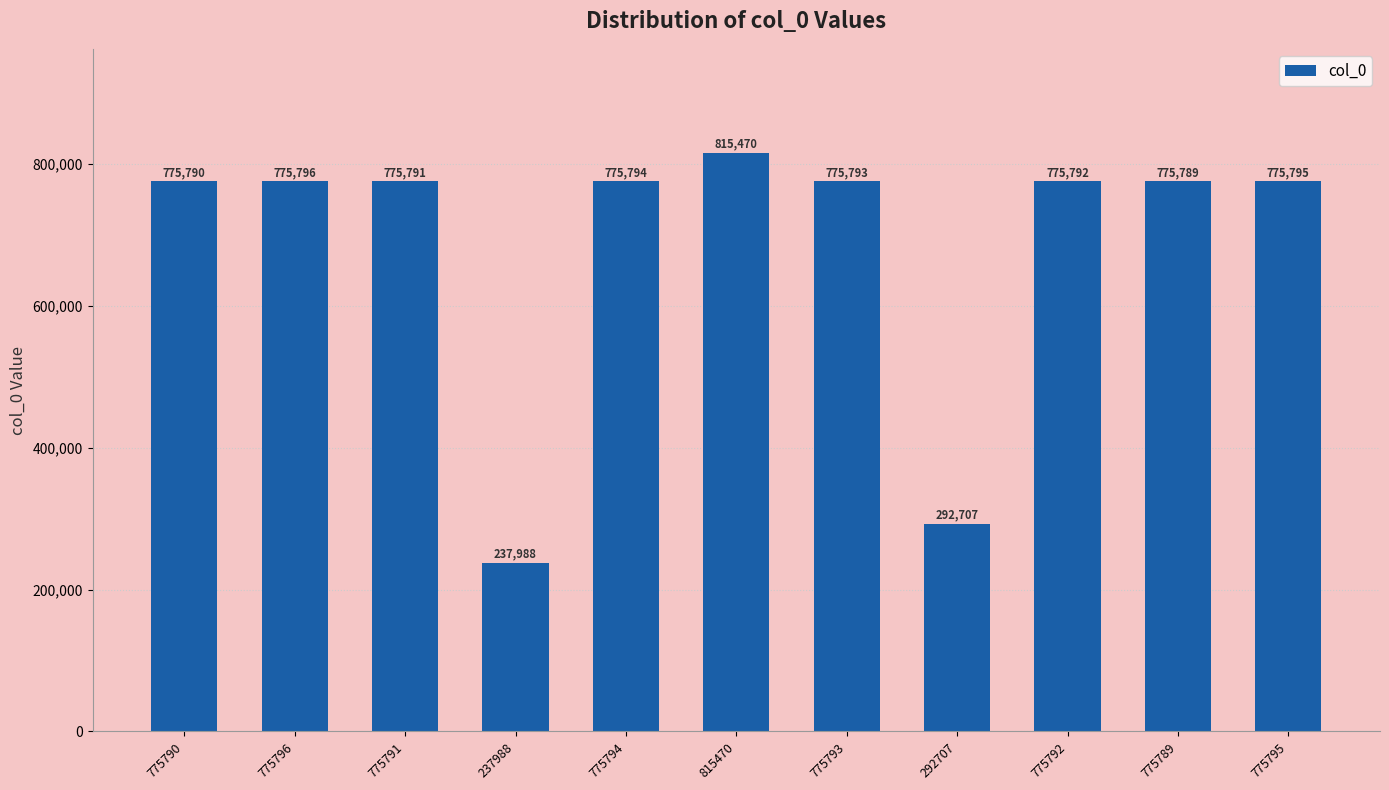

True or false: the data shows 521150 at 292707.

False